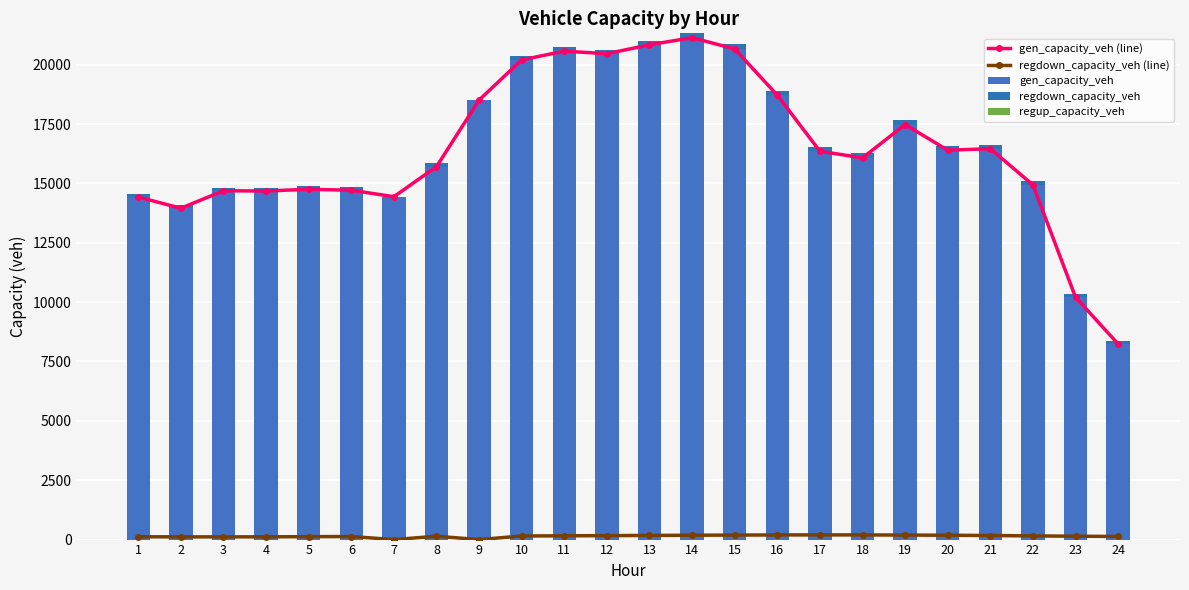

At which label does regdown_capacity_veh (line) reach its minimum?

7